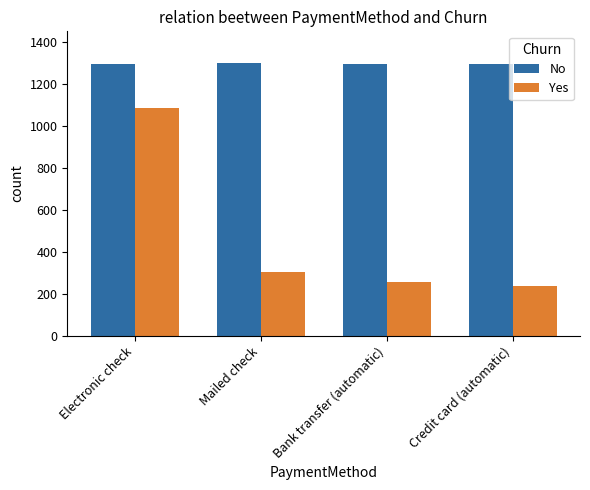

What position from the left is Mailed check?

2